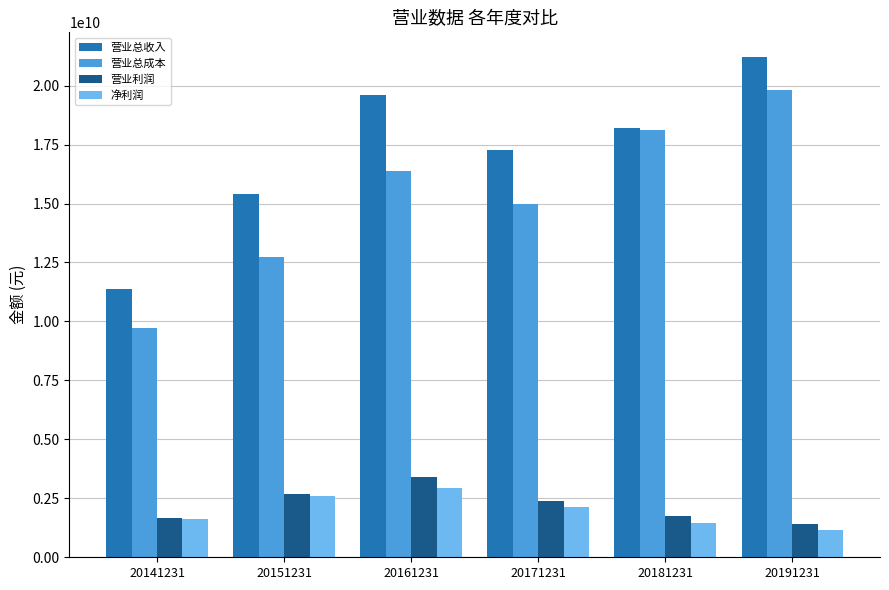

What is the highest value of the 营业利润 series?

3419997339.2